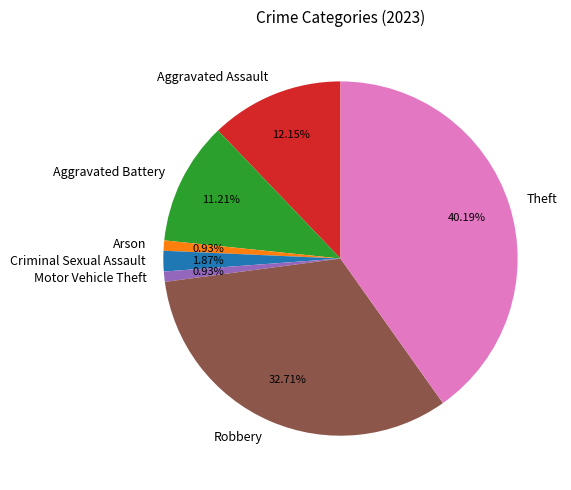

Between Aggravated Assault and Robbery, which is larger?

Robbery